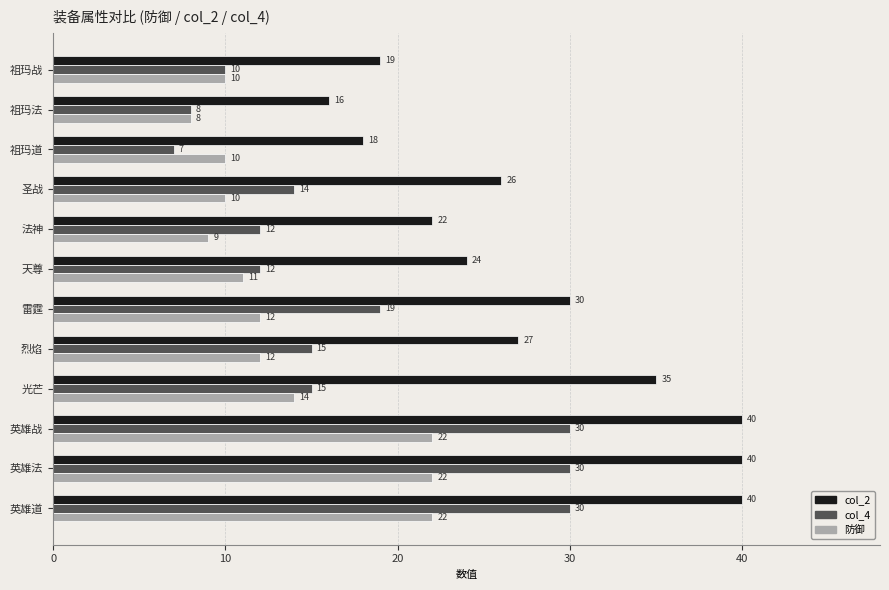

Is the value of 防御 at 祖玛道 greater than the value of col_2 at 烈焰?

No